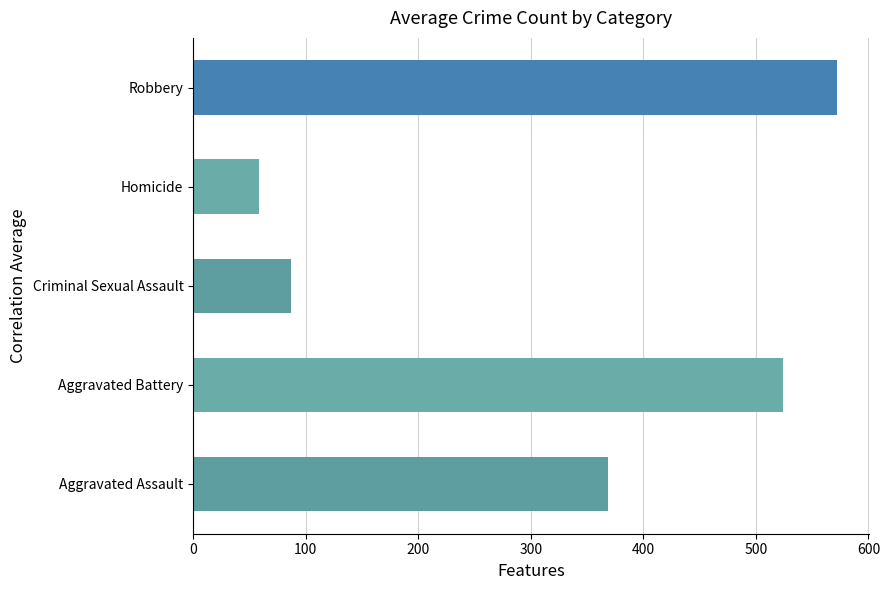

What is the greatest value displayed?

571.9